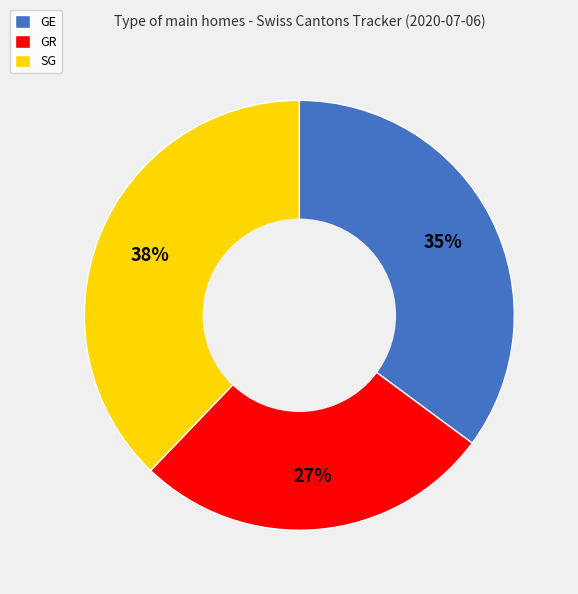

How many segments does this pie chart have?

3